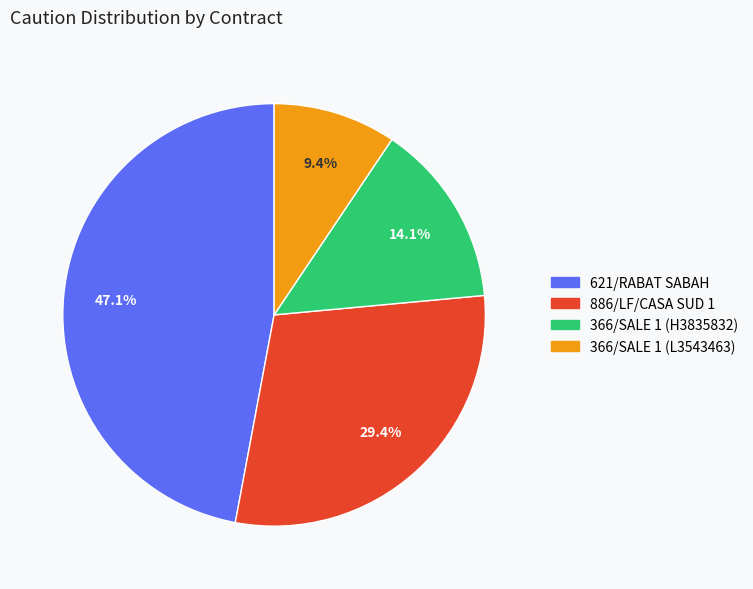

Which has a higher value, 366/SALE 1 (L3543463) or 621/RABAT SABAH?

621/RABAT SABAH